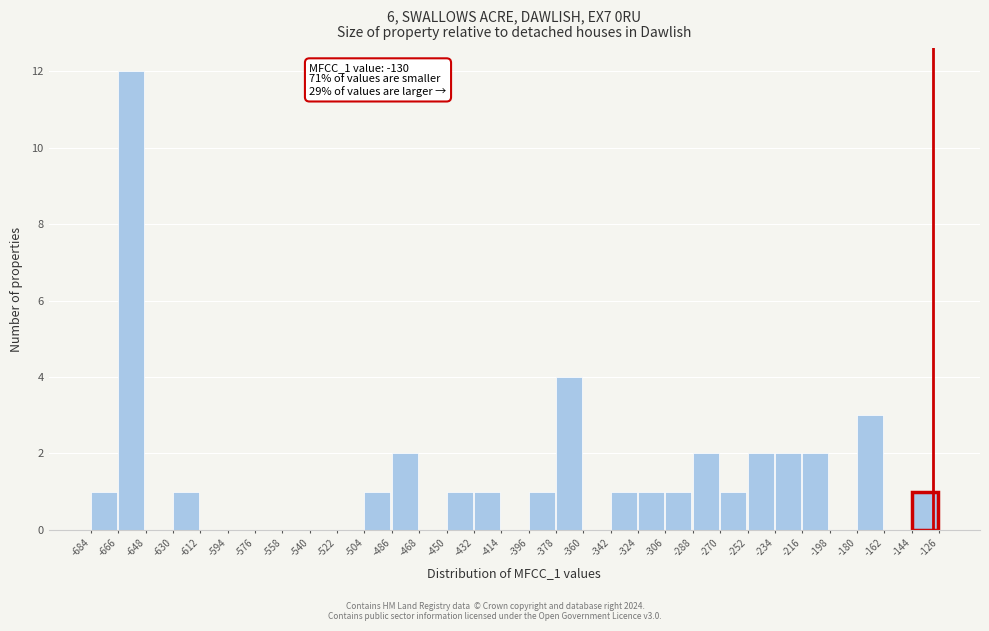

Which range on the x-axis has the tallest bar?

-666 to -648